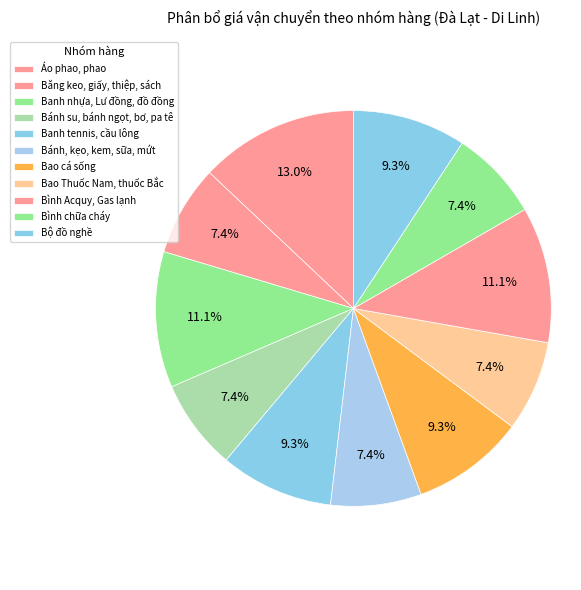

Combined, what portion of the pie is Bao Thuốc Nam, thuốc Bắc and Bánh su, bánh ngọt, bơ, pa tê?

14.8%